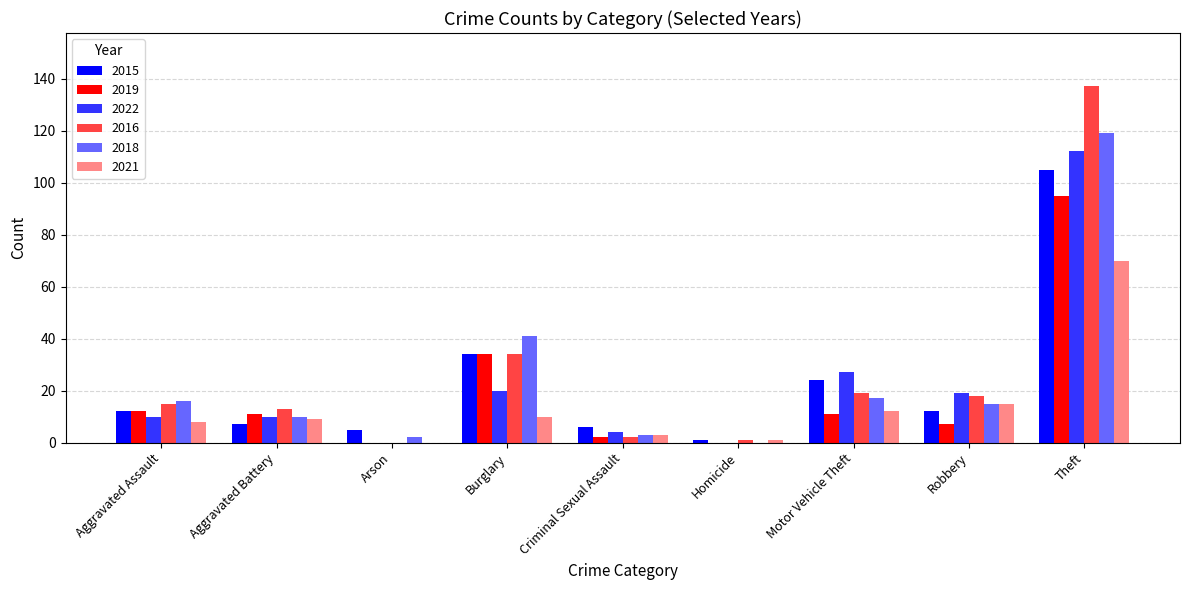

Read the 2019 value at Robbery, to the nearest 10.

10